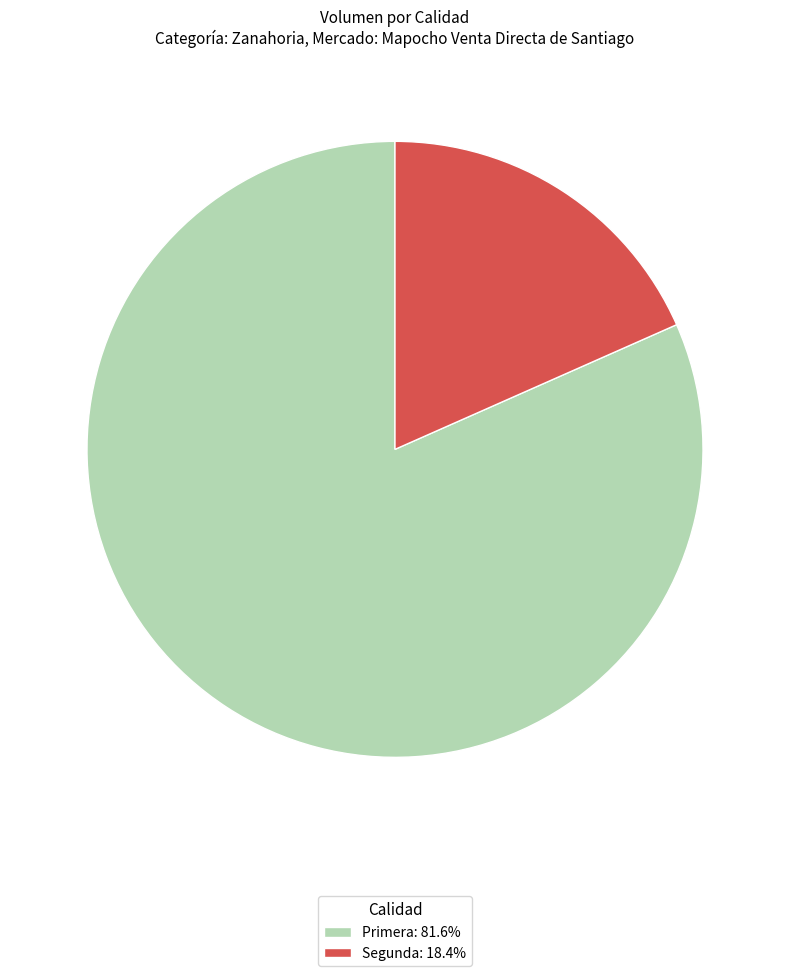

Which has a higher value, Primera or Segunda?

Primera